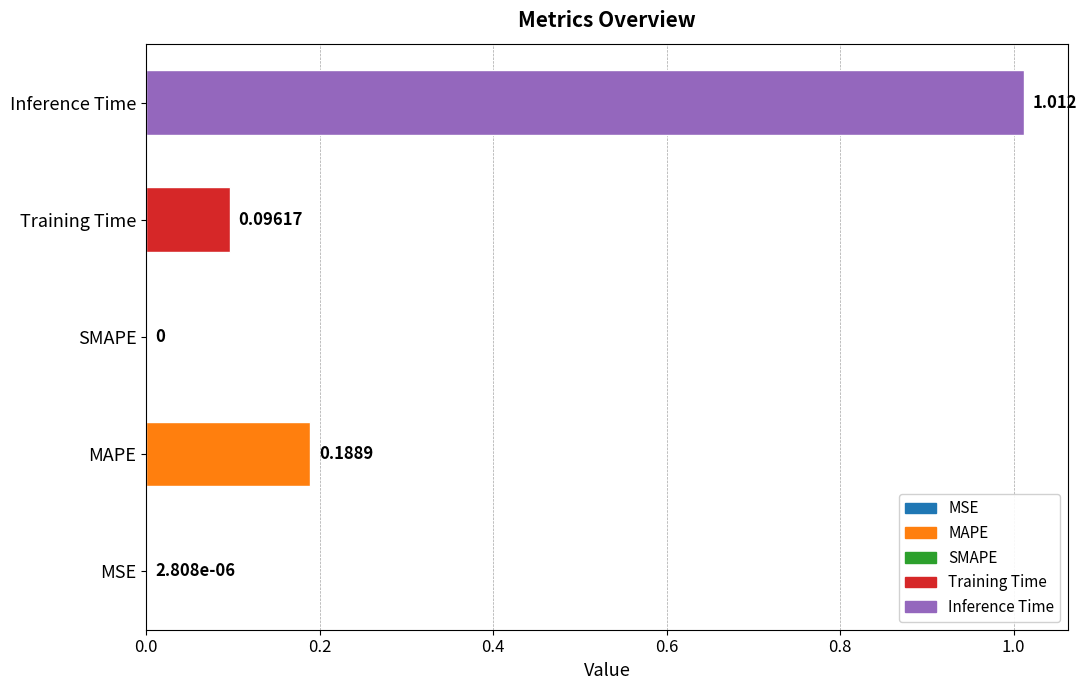

Are the bars horizontal?

Yes